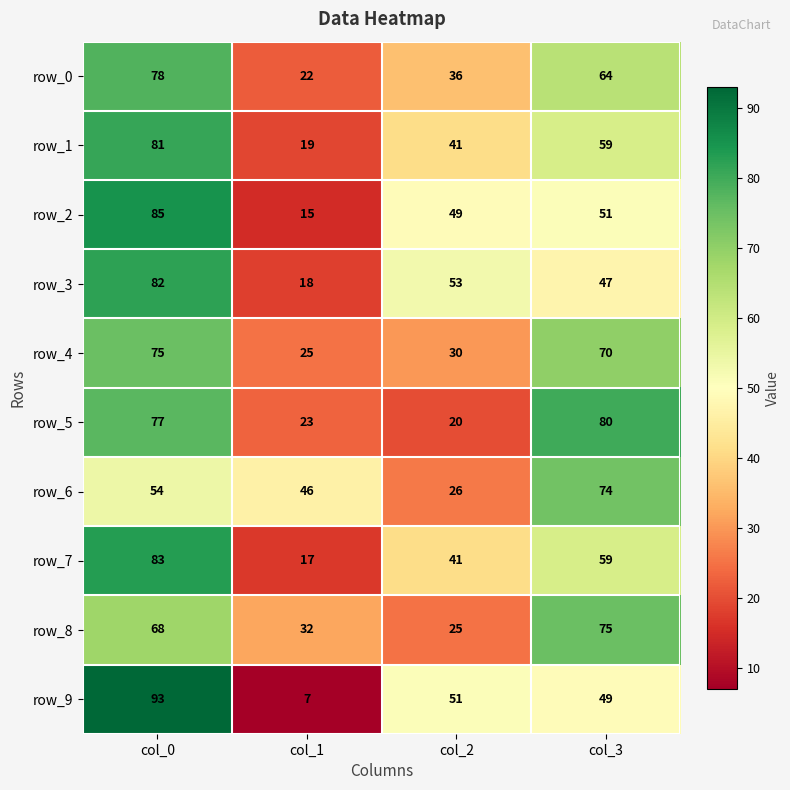

Count the number of data series in this chart.

10